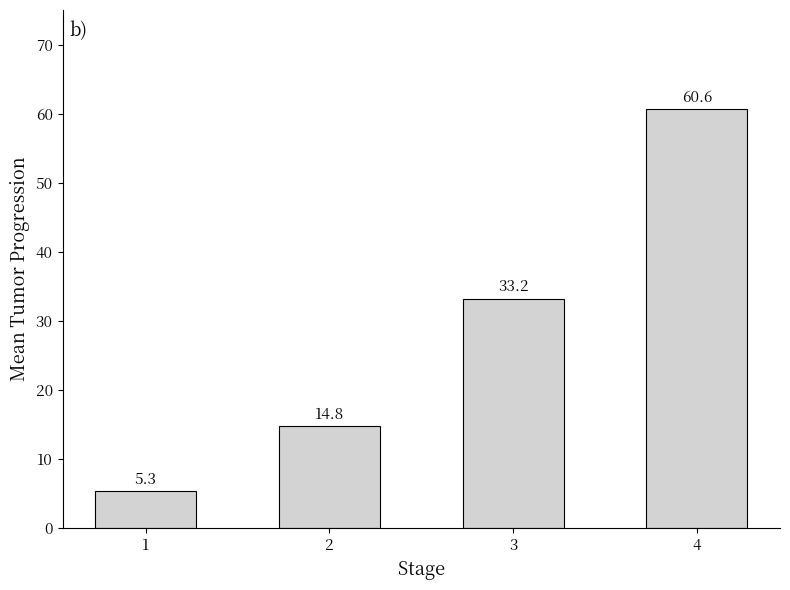

Count the number of data series in this chart.

1